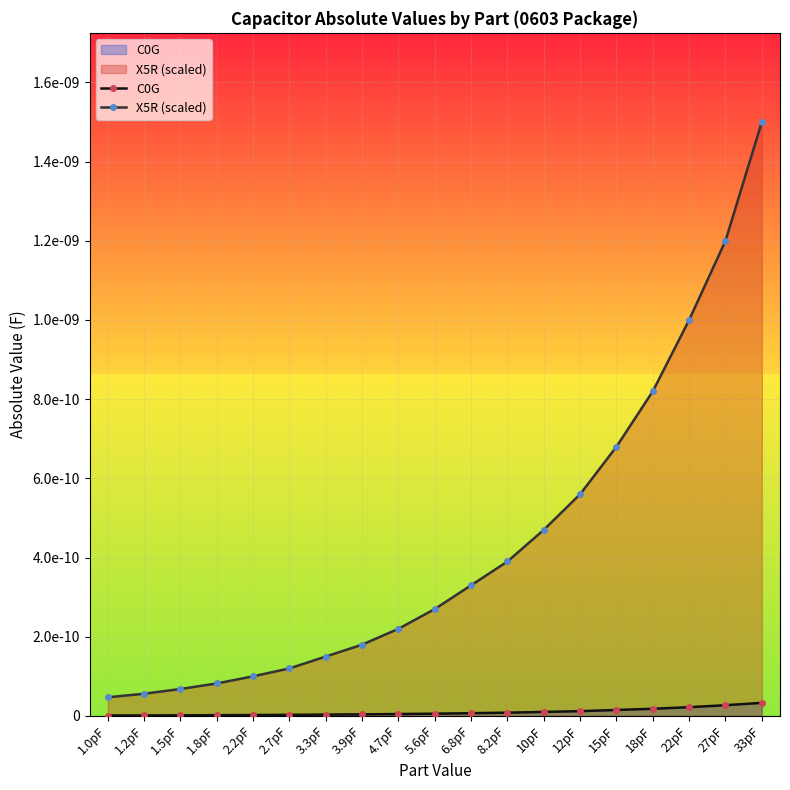

Does the chart display data point markers on the line(s)?

Yes